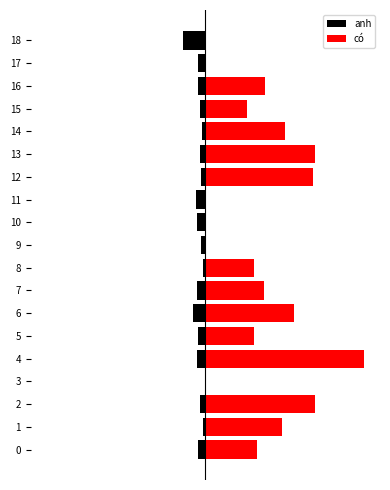

True or false: có has a value of 0.0 at 10.

True